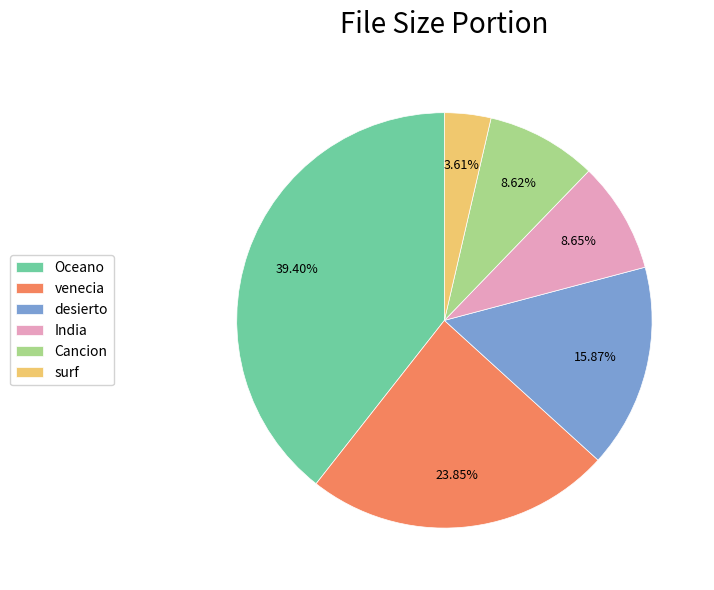

Does Oceano account for over 50% of the chart?

No